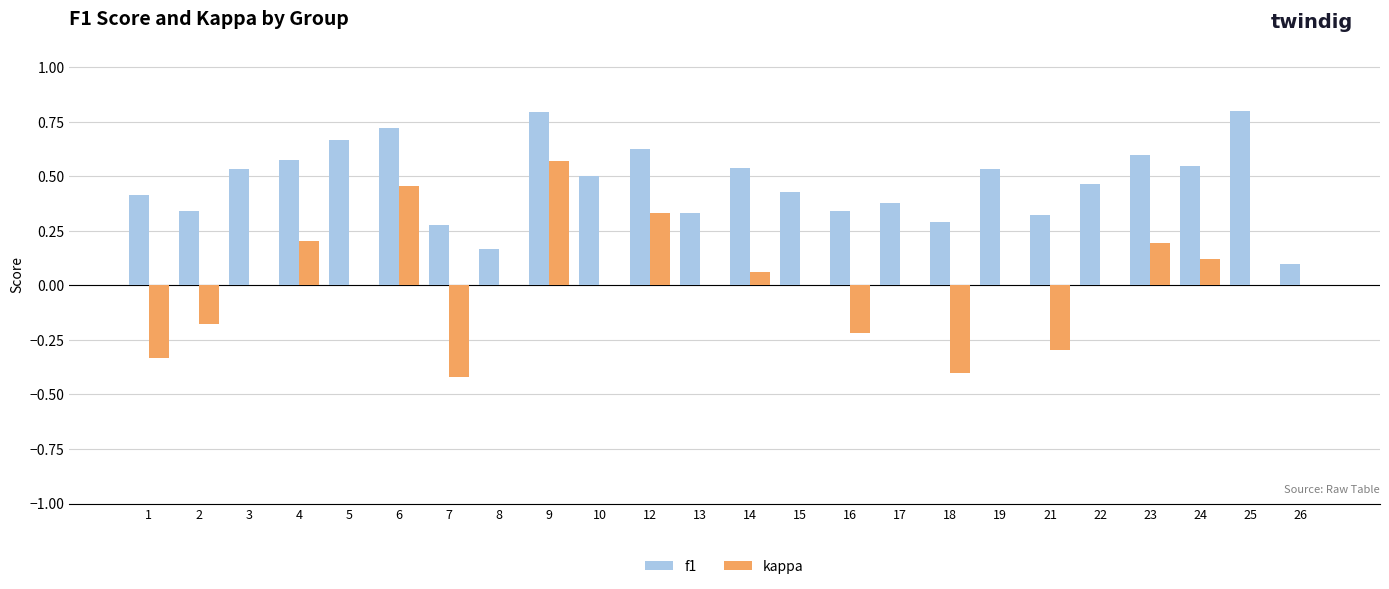

What is the spread (max minus min) of values at 25?

0.8